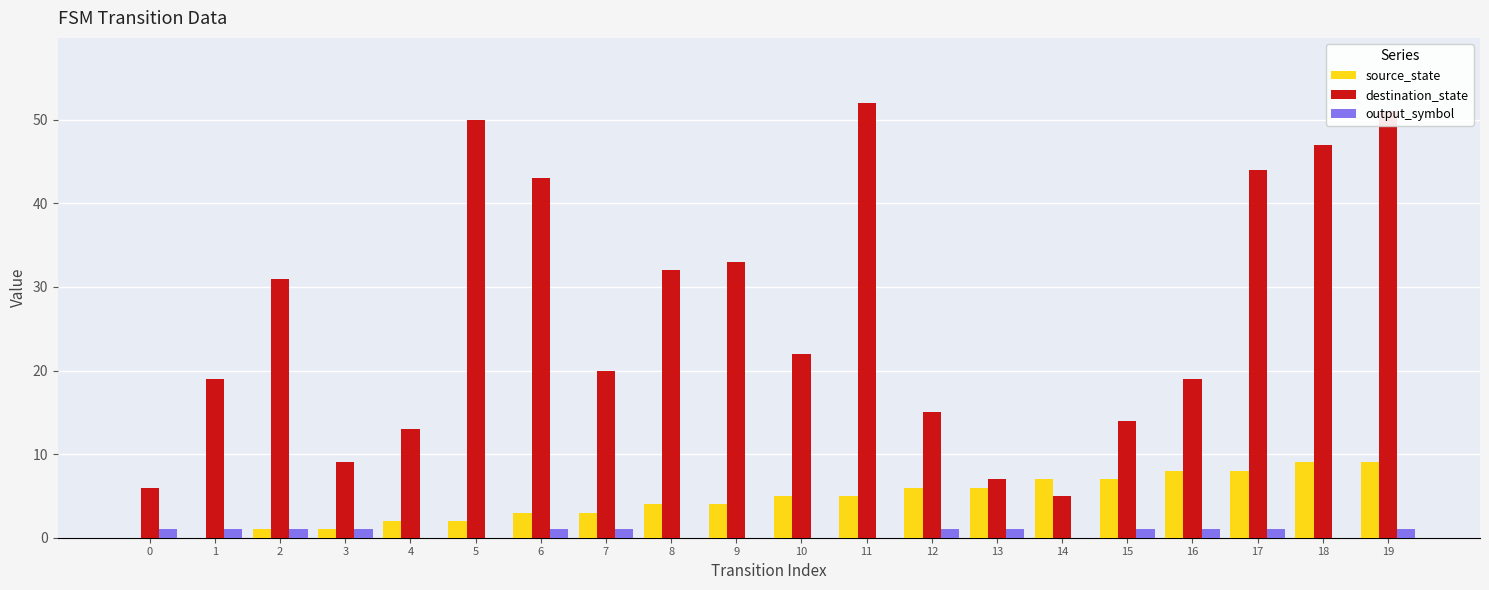

At which category is the sum across all series the highest?

19